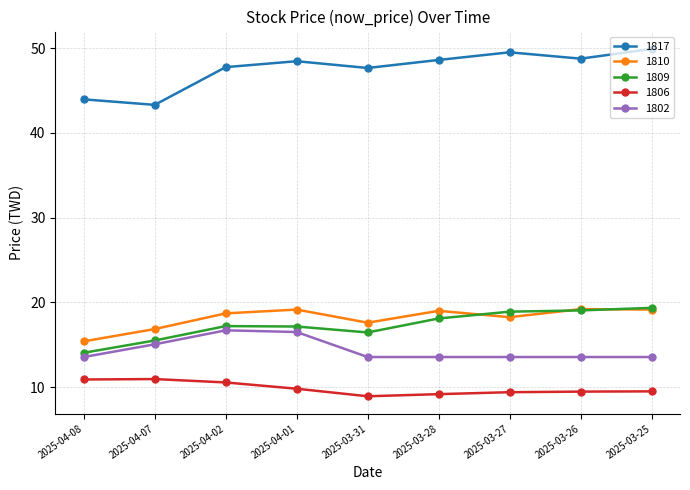

What is the minimum value for 1817?

43.3